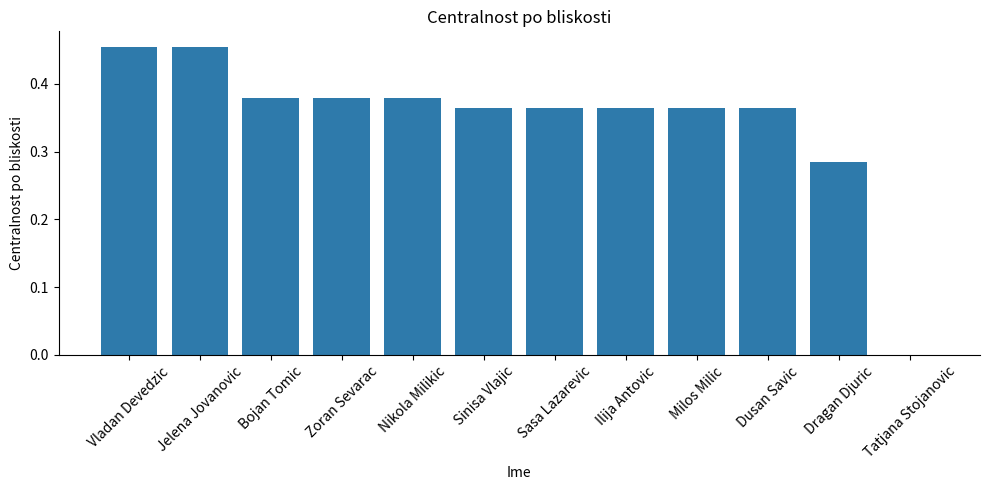

The value at Tatjana Stojanovic is 0.3. True or false?

False